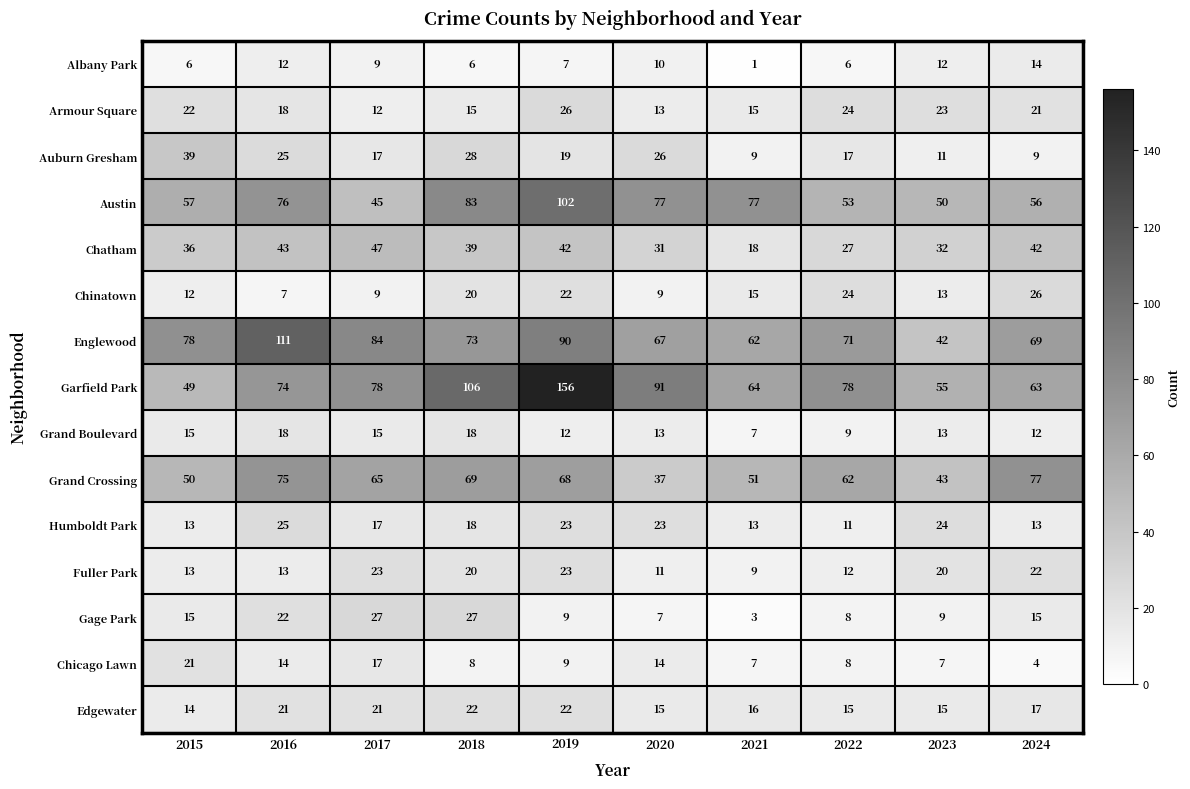

What is the total value across all series at 2022?

425